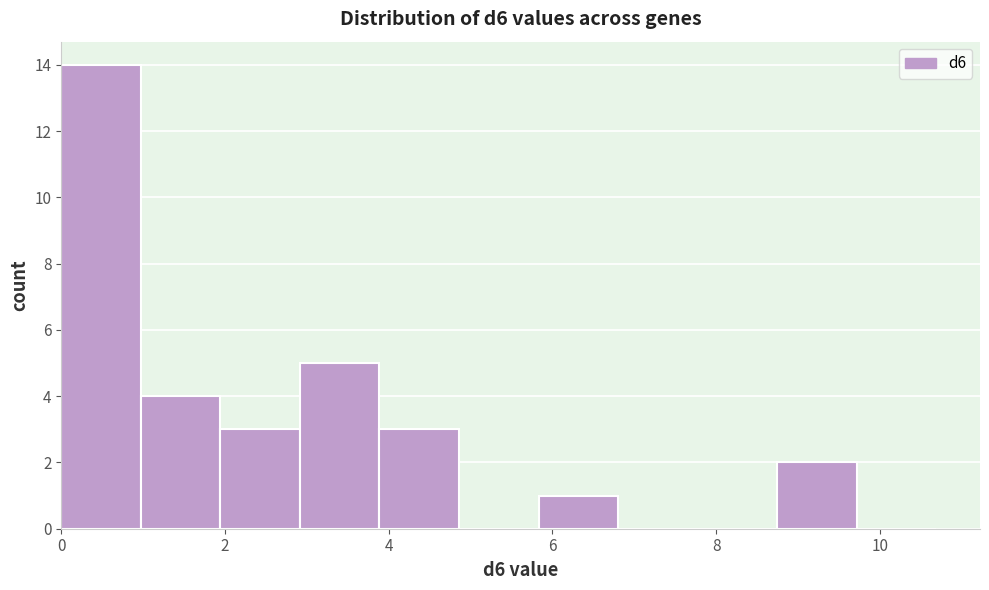

Reading left to right, transcribe this chart: for each bar, give the range it covers on the x-axis and its height. Neither the bar edges nor the heights are printed on the chart, so give them approximately, as read against the axes.

0.0 to 1.0: 14
1.0 to 2.0: 4
2.0 to 3.0: 3
3.0 to 3.8: 5
3.8 to 4.8: 3
4.8 to 5.8: 0
5.8 to 6.8: 1
6.8 to 7.8: 0
7.8 to 8.8: 0
8.8 to 9.8: 2
9.8 to 10.6: 0